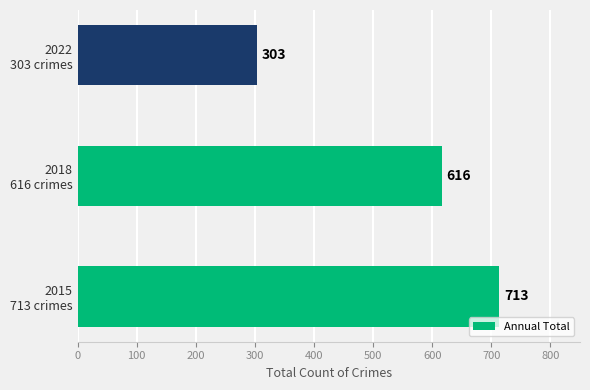

What is the difference between the maximum and minimum values?

410